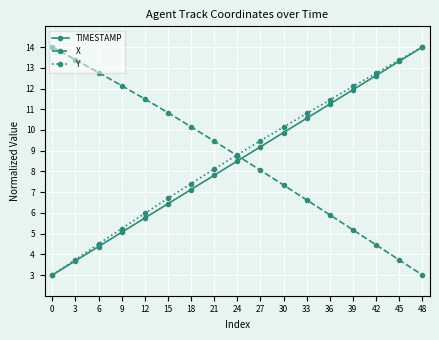

At which category is the sum across all series the highest?

48